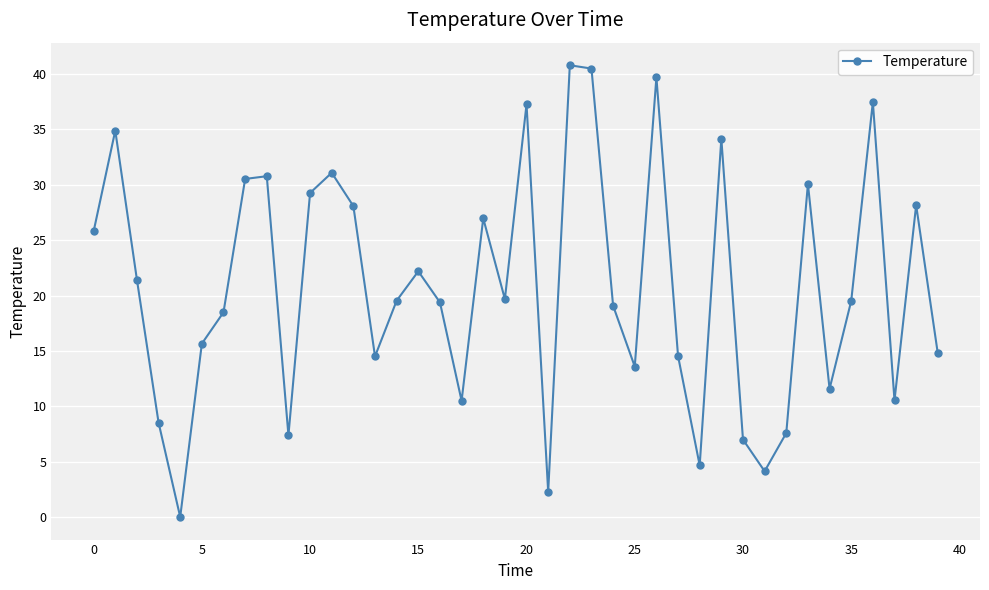

What is the maximum value shown in the chart?

40.8